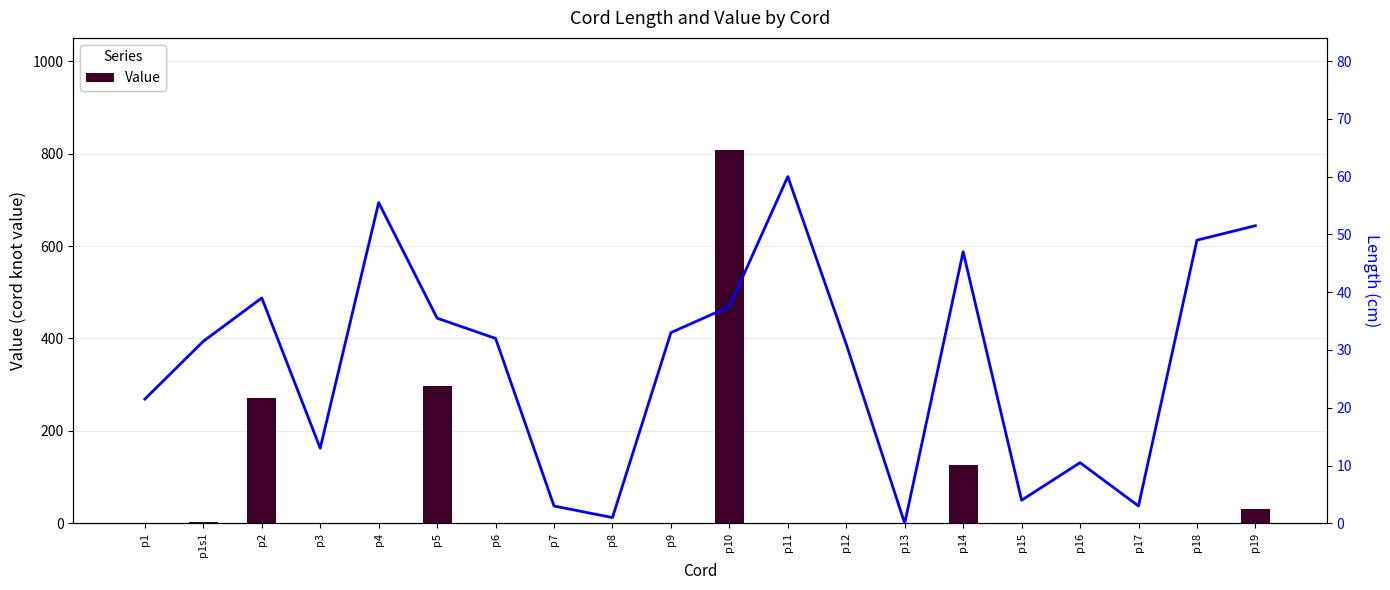

What is the difference between the second highest and second lowest values in the Value series?

297.0